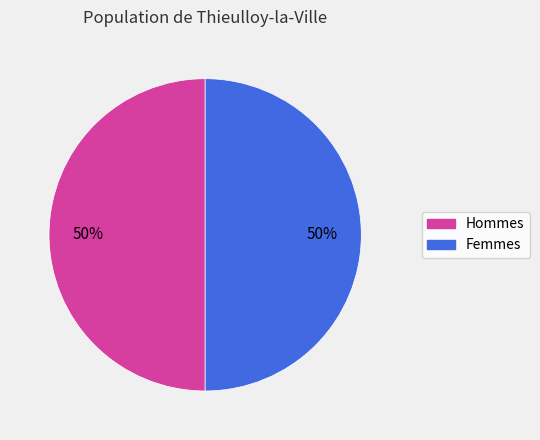

To the nearest percent, what is the difference between the largest and smallest slice percentages?

0%